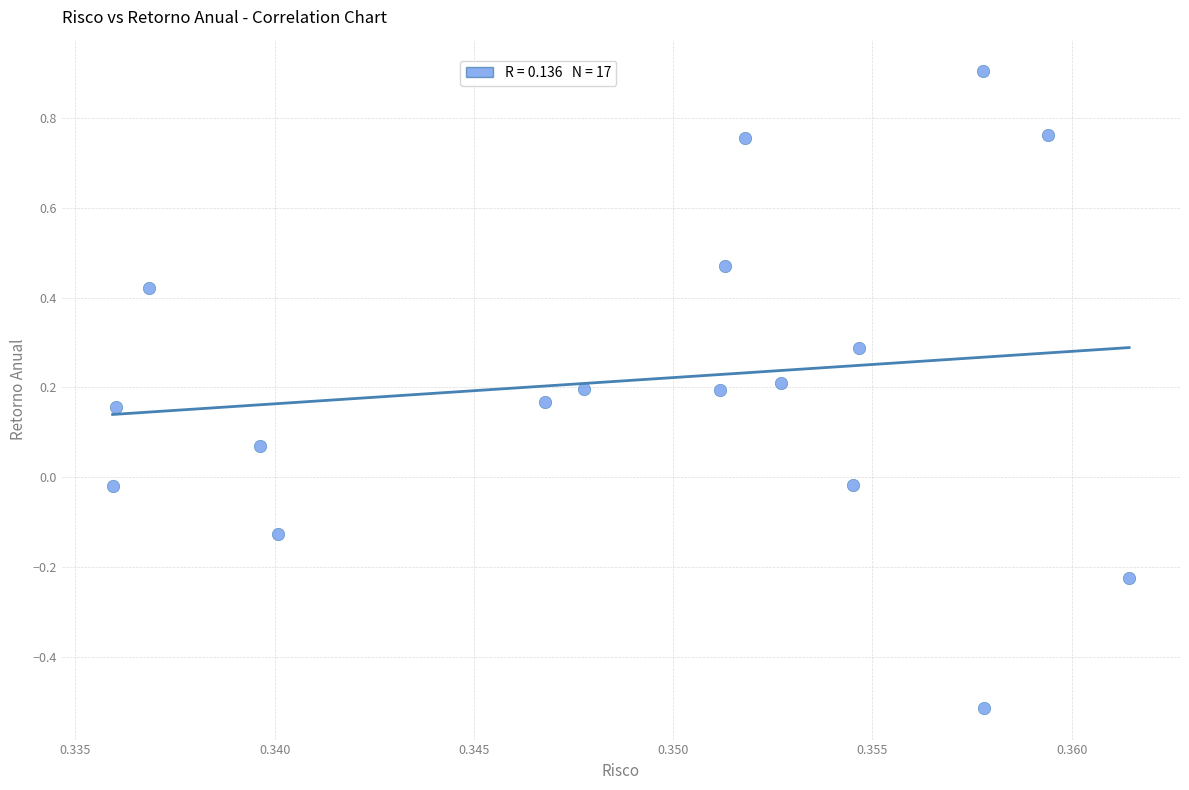

What is the range of Y values (max minus min)?

1.4